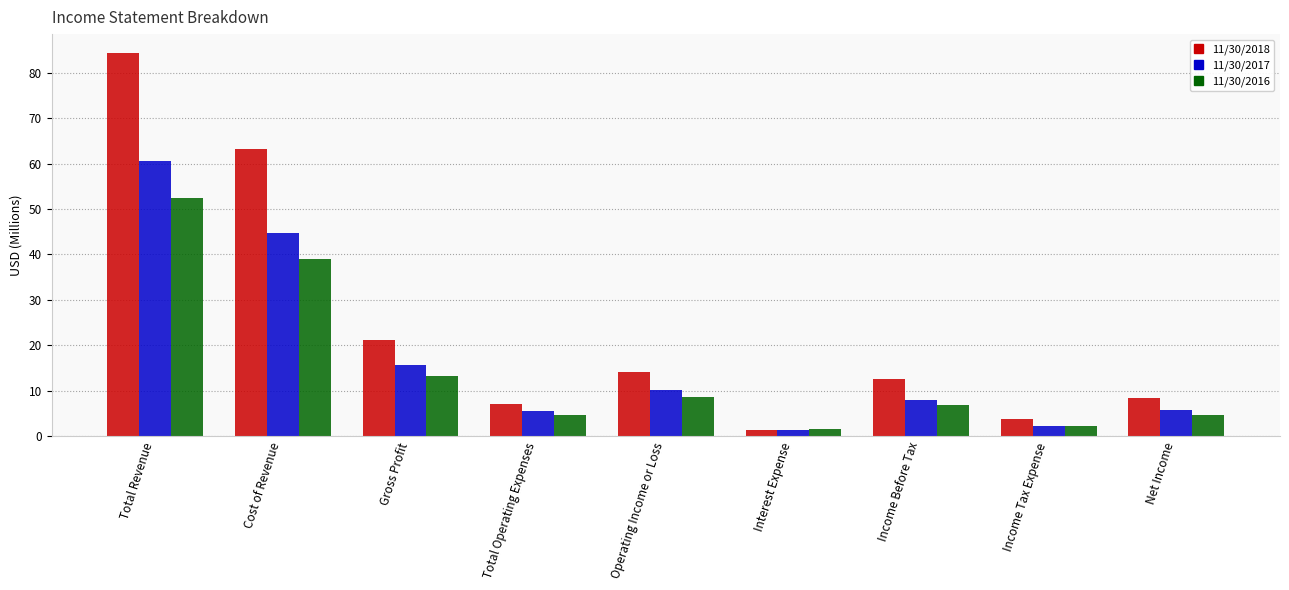

What is the sum of the 11/30/2017 values at Income Tax Expense and Operating Income or Loss?

12.4